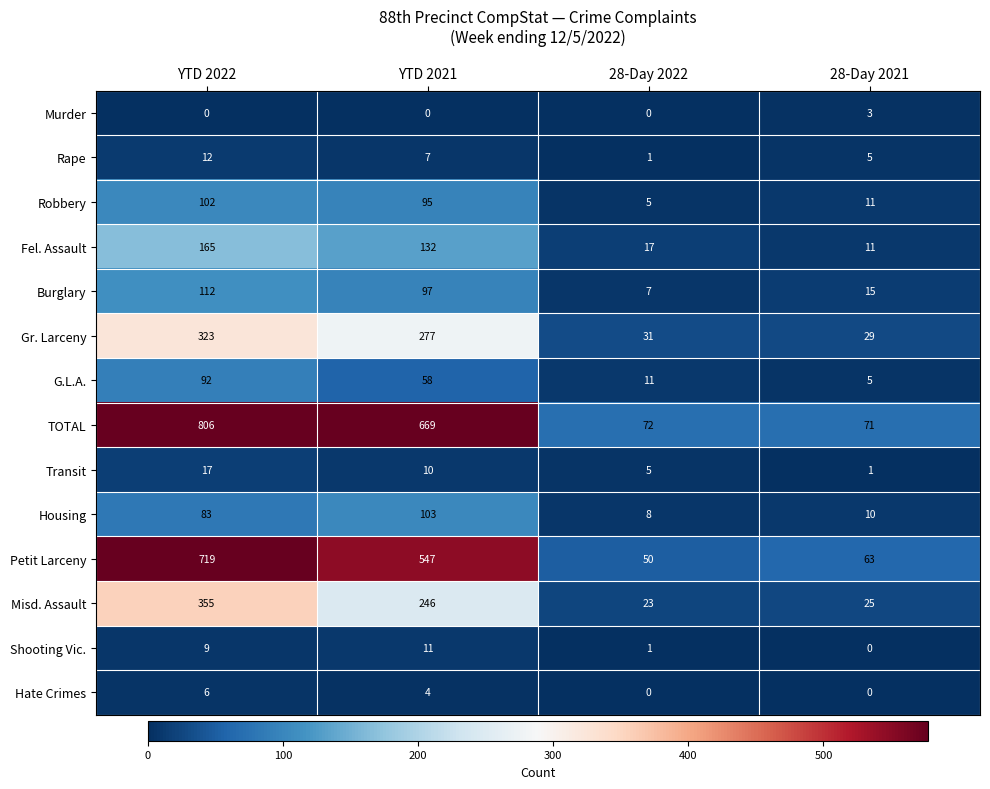

At which label does Murder reach its peak?

28-Day 2021